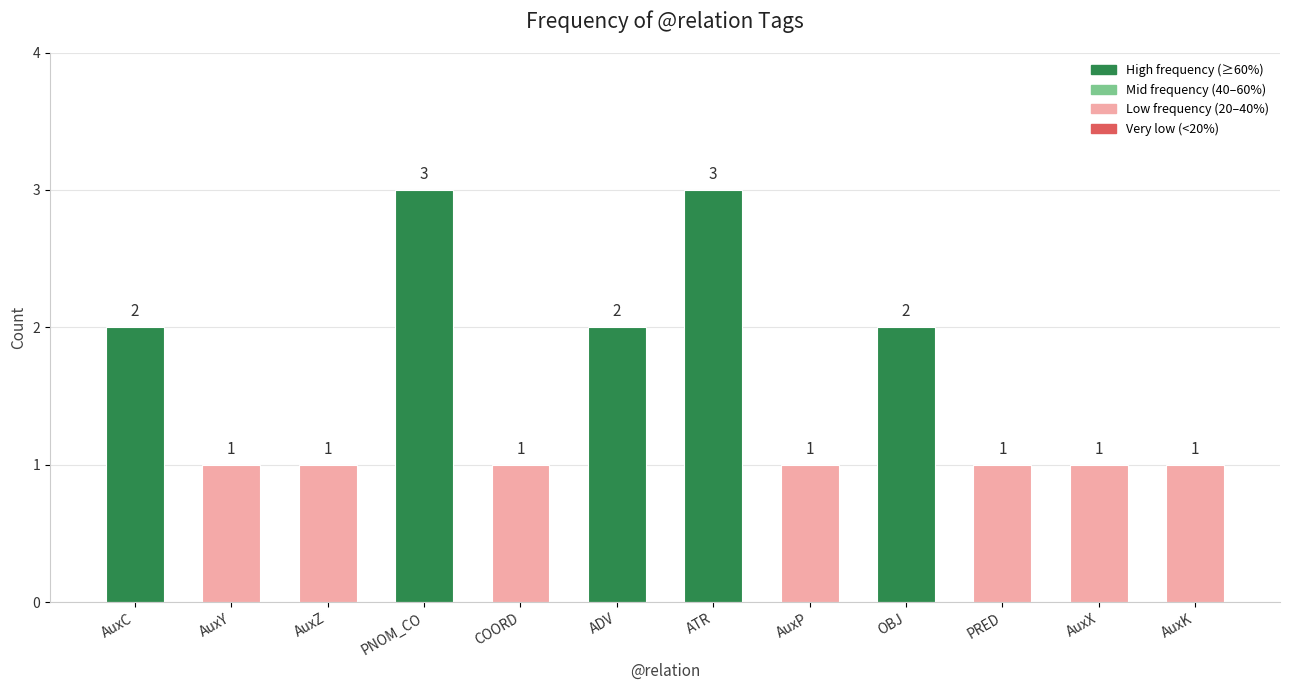

True or false: the data shows 1 at AuxY.

True